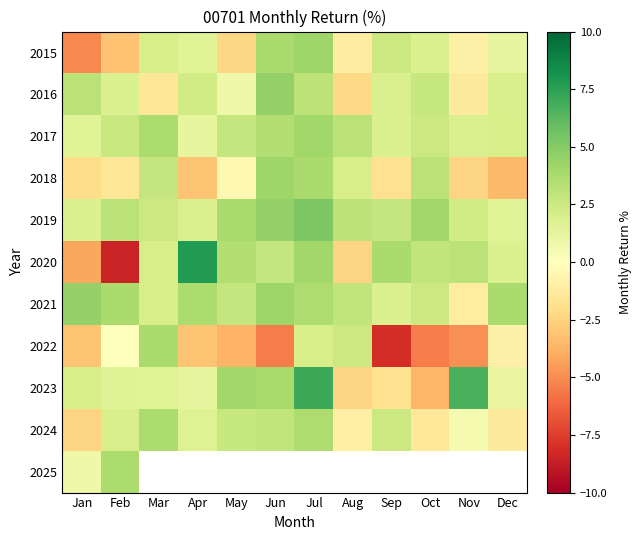

What is the spread (max minus min) of values at Aug?

5.7